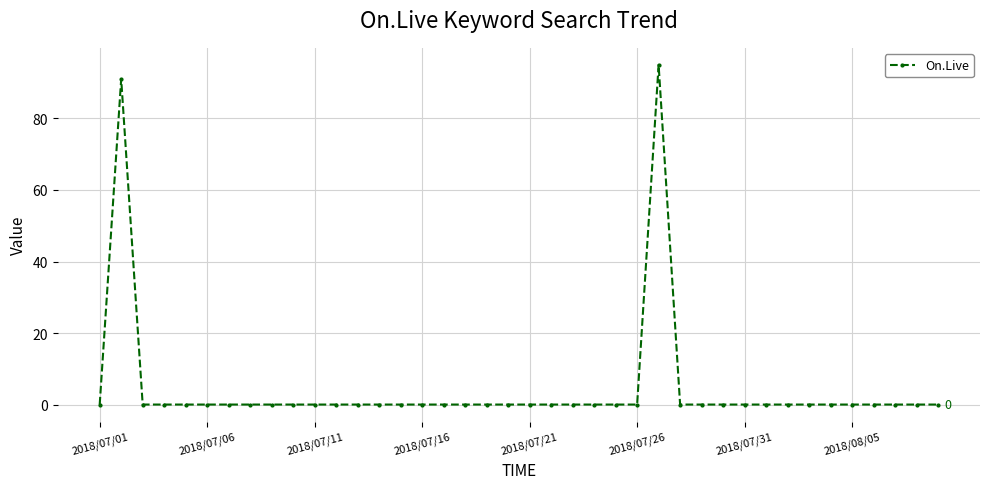

What is the sum of all values?

186